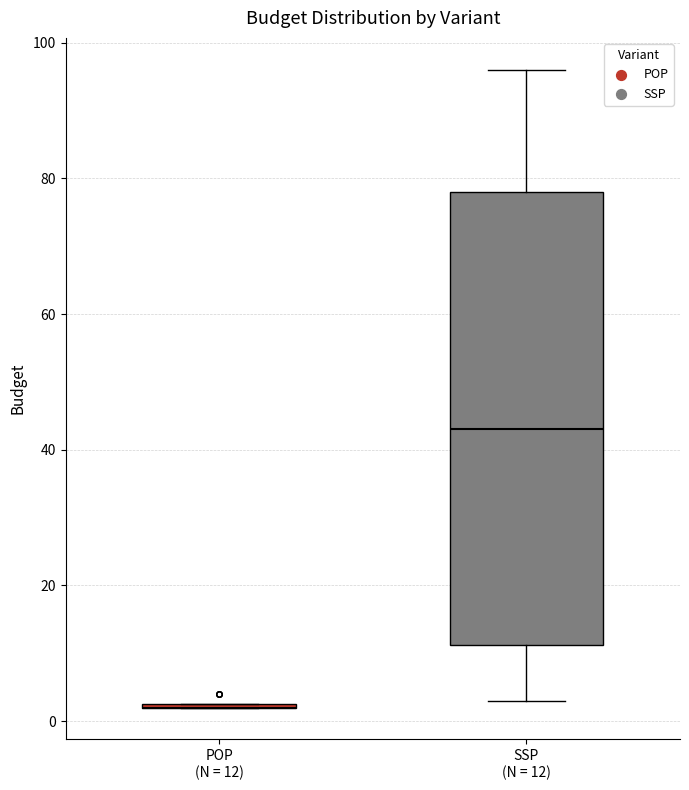

Reading left to right, read every box against the y-axis: the position of its median line, the range the box covers, and the ends of its whiskers. The values are not printed on the chart, so give them approximately, as read against the axis.

POP (N = 12): box collapsed to a line at 2, whiskers 2 to 2
SSP (N = 12): median 44, box 12 to 78, whiskers 4 to 96